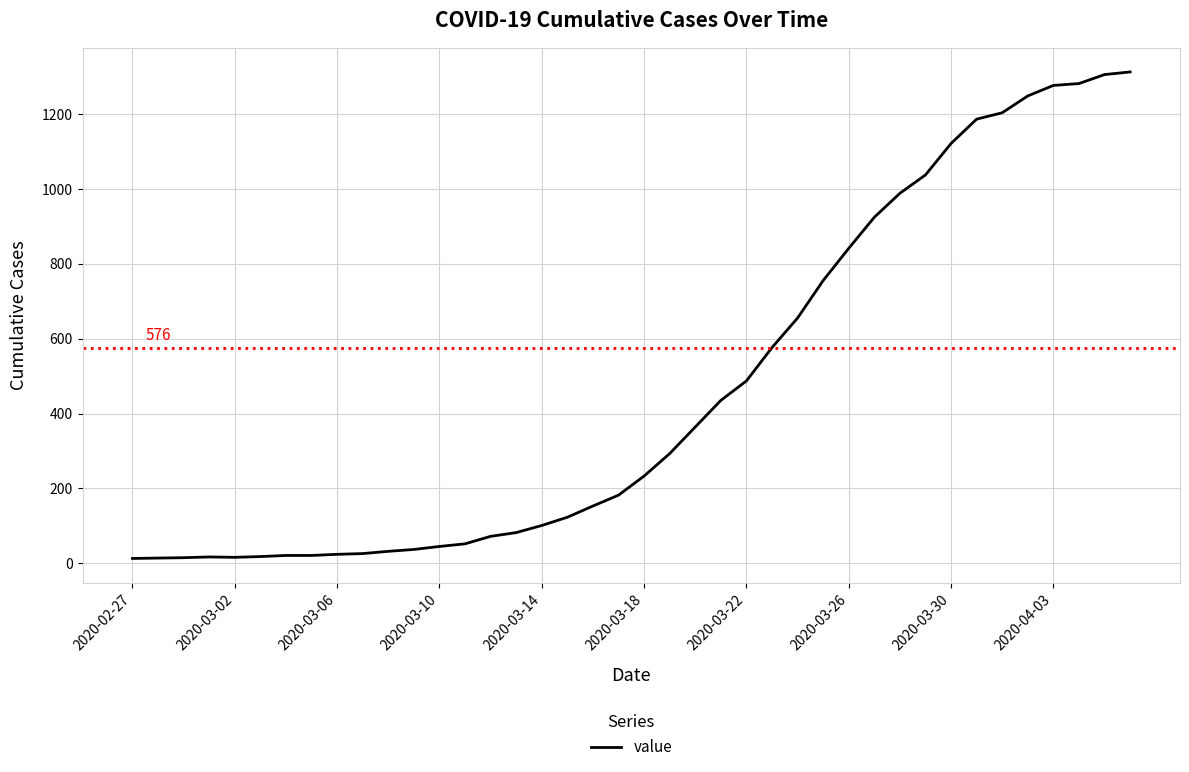

What is the maximum value shown in the chart?

1312